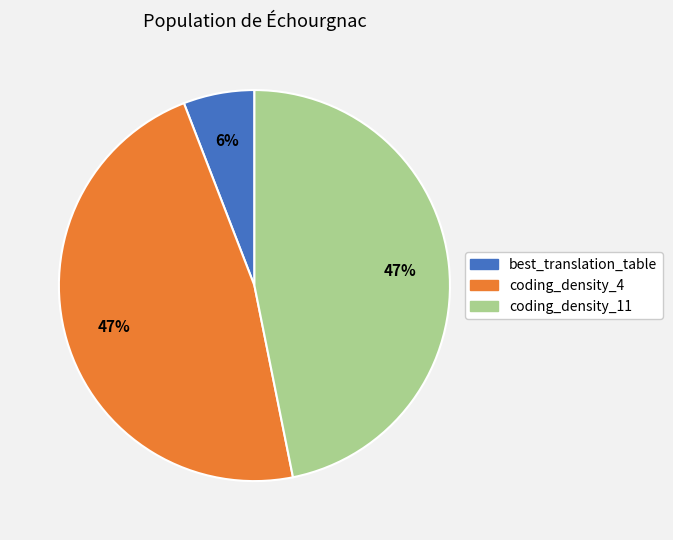

How many segments does this pie chart have?

3